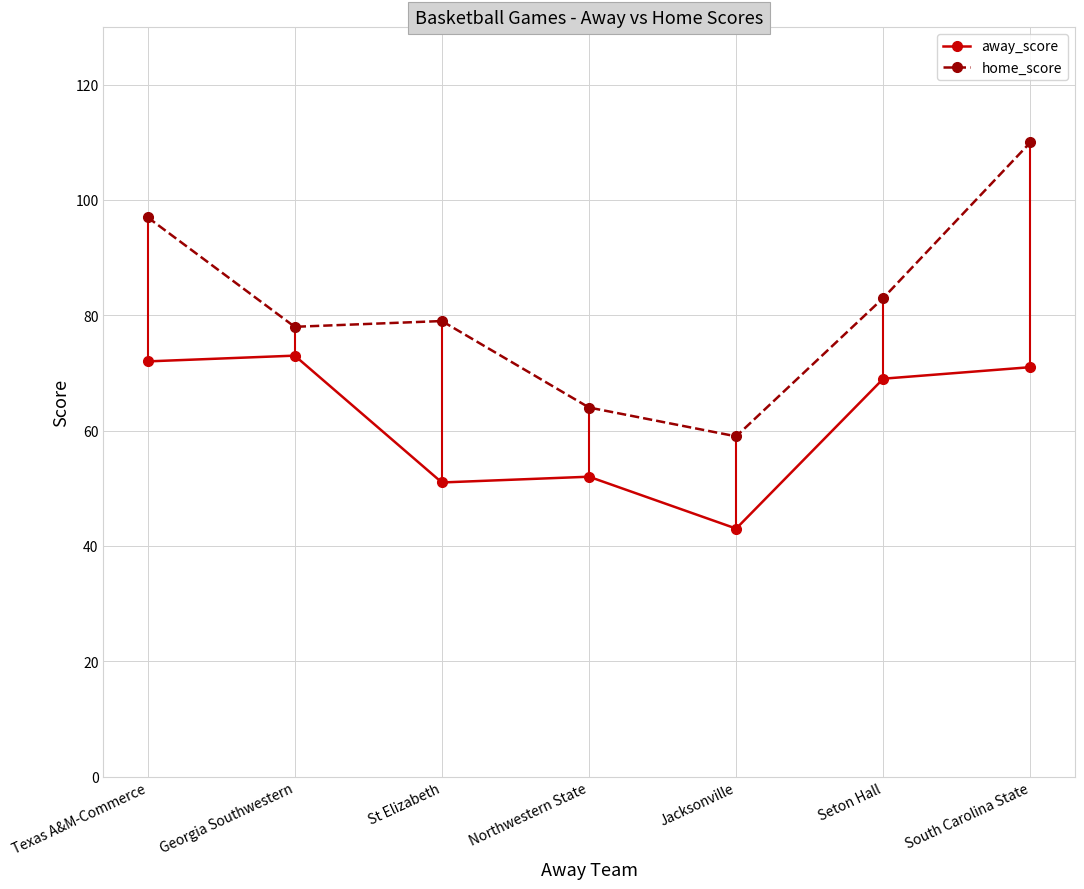

Rank the categories by away_score value from highest to lowest.

Georgia Southwestern, Texas A&M-Commerce, South Carolina State, Seton Hall, Northwestern State, St Elizabeth, Jacksonville